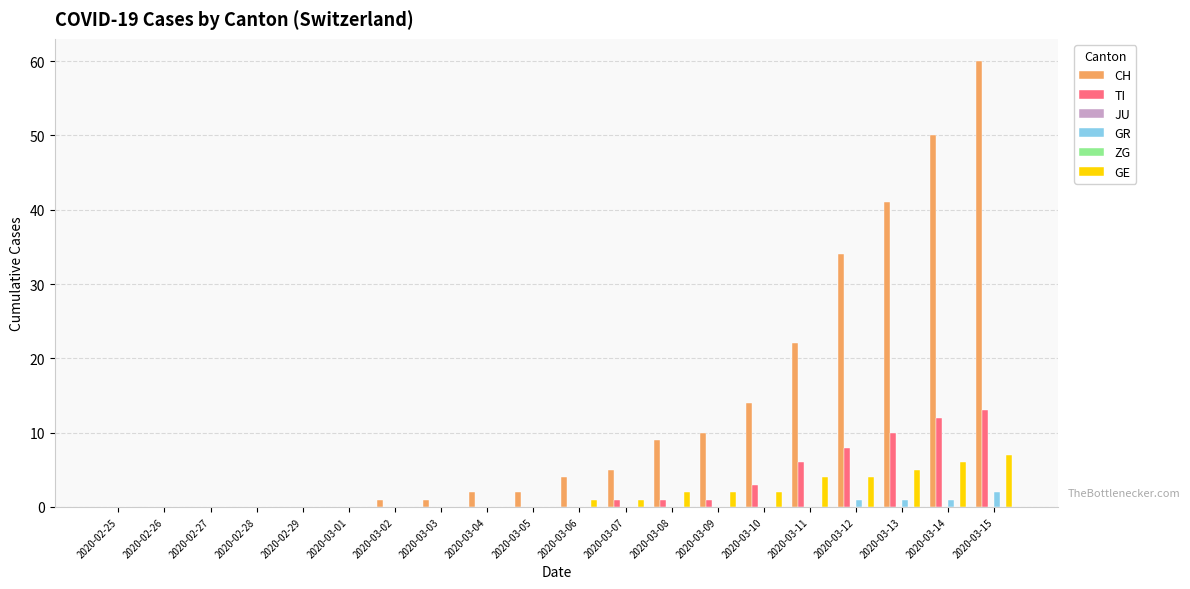

What is the label of the 12th bar from the right?

2020-03-04